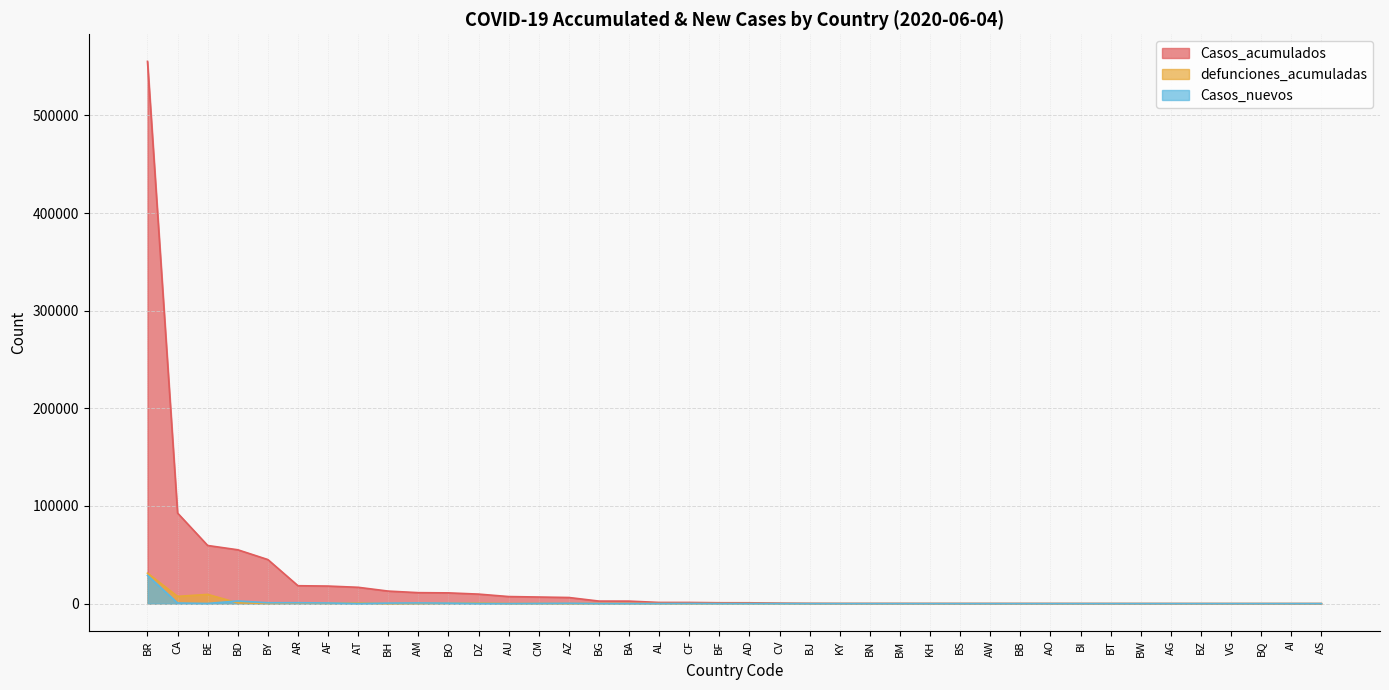

Rank the series at BZ from lowest to highest value.

Casos_nuevos, defunciones_acumuladas, Casos_acumulados